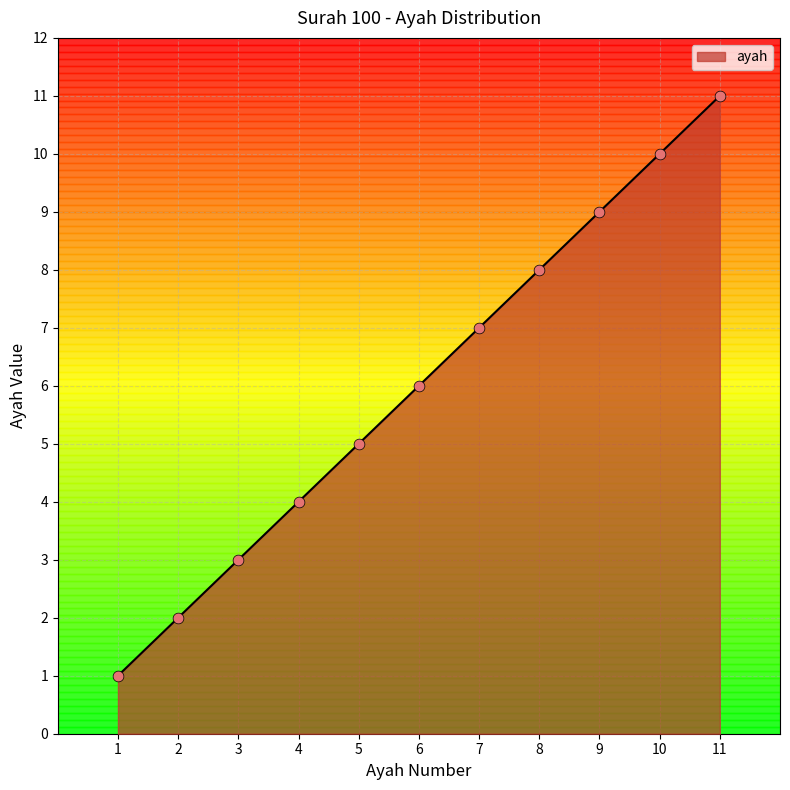

Which has a higher value, 10 or 9?

10